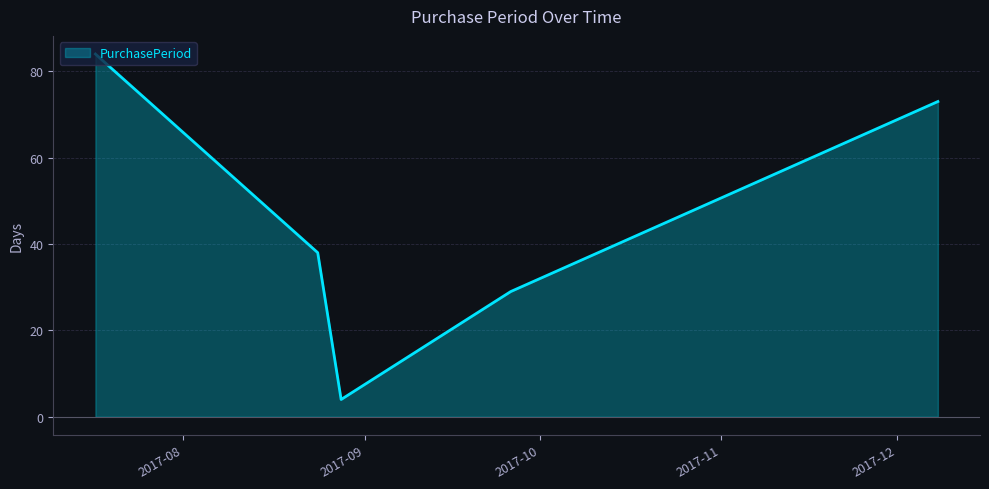

What is the difference between the maximum and minimum values?

80